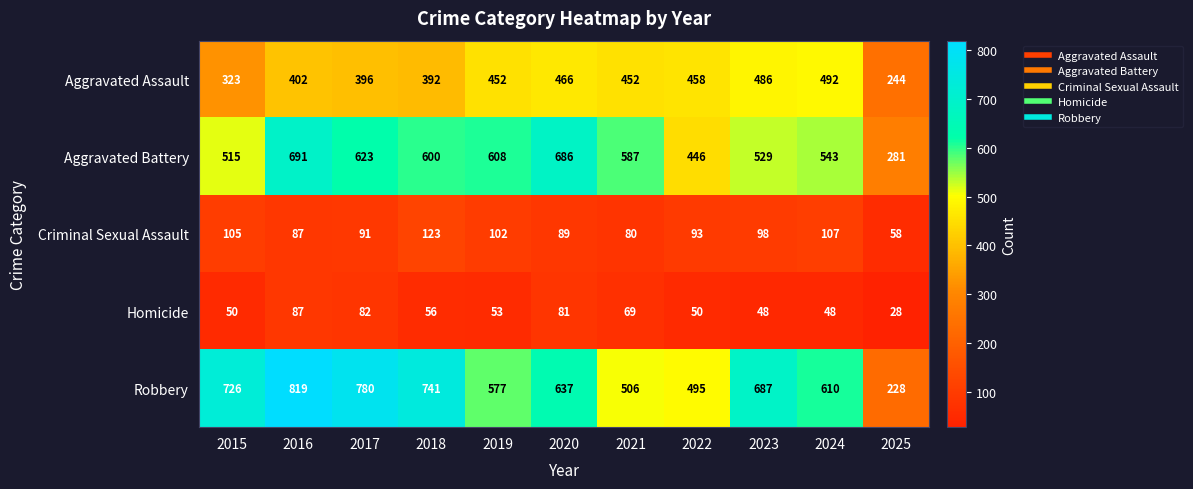

What is the difference between the highest and lowest values at 2020?

605